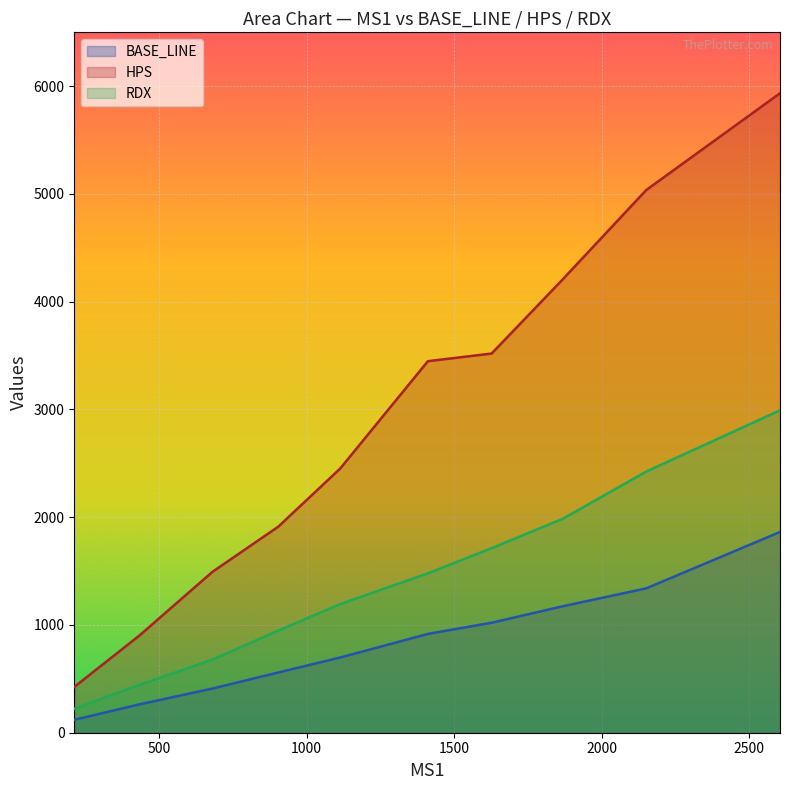

The HPS series shows 1493 at 681. True or false?

True